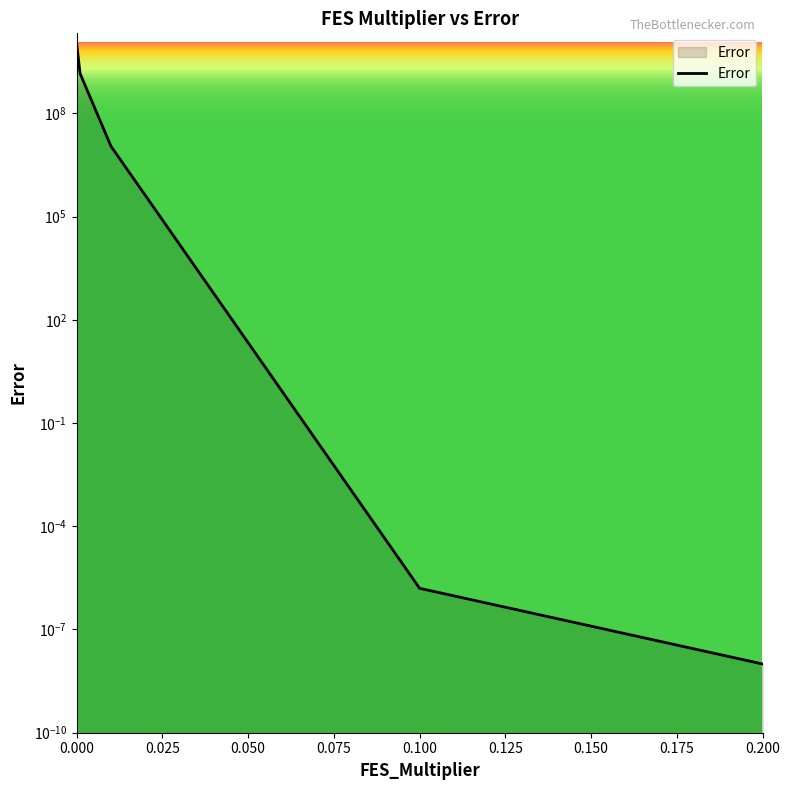

Between 0.001 and 0.1, which is larger?

0.001